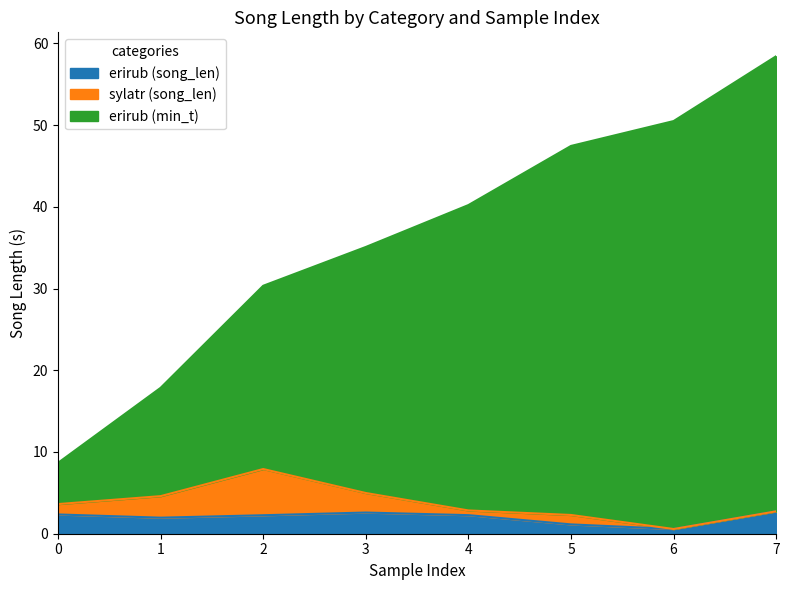

Is it true that erirub (song_len) equals 2.3 at 2?

True